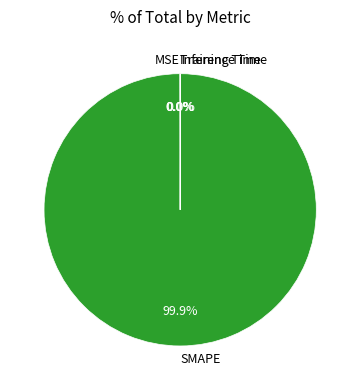

Is there a majority slice in this chart?

Yes